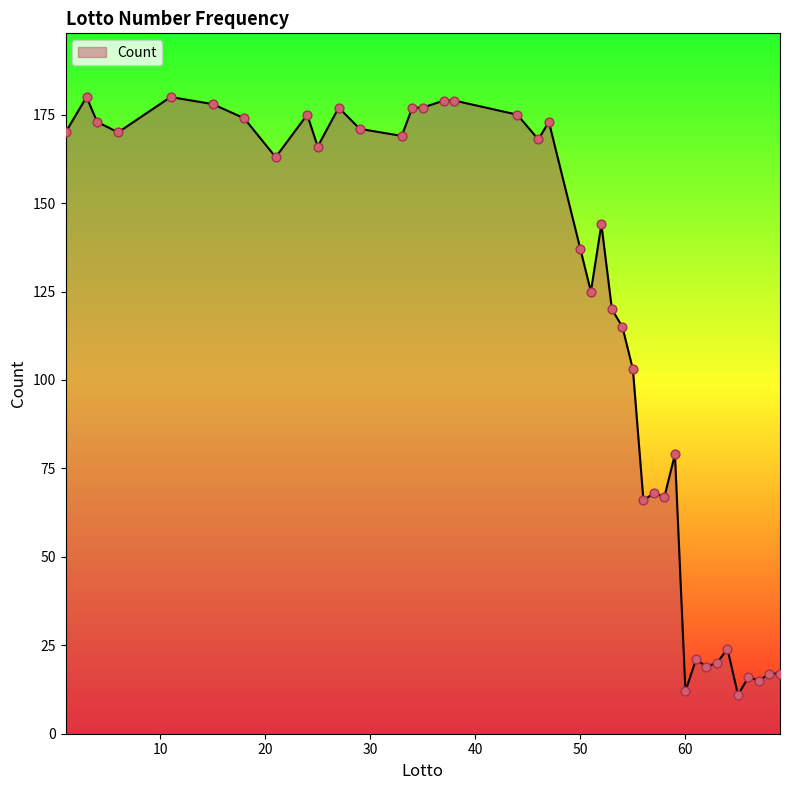

What is the minimum value shown in the chart?

11